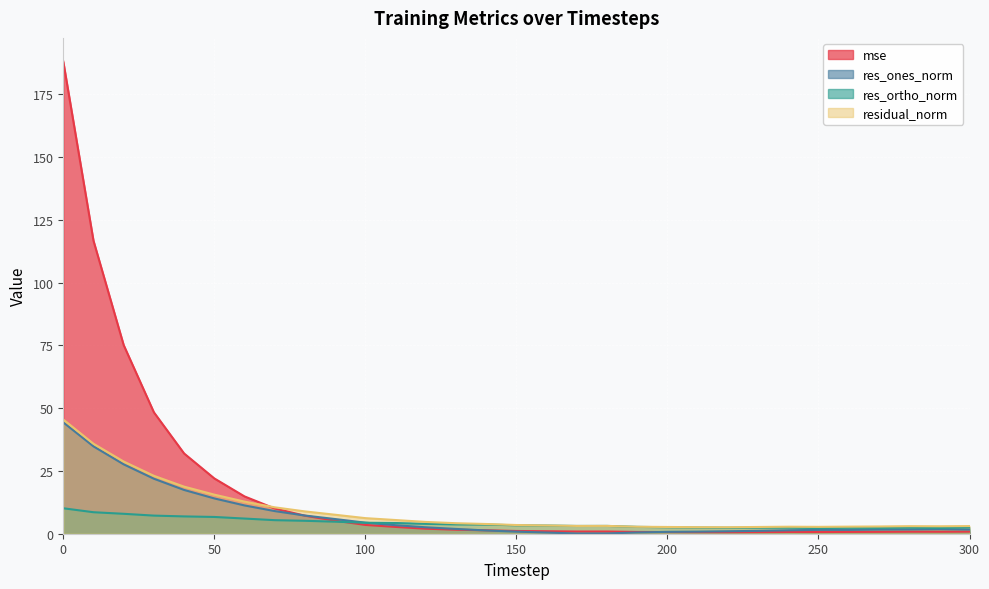

What is the difference between the highest and lowest values at 40?

25.1